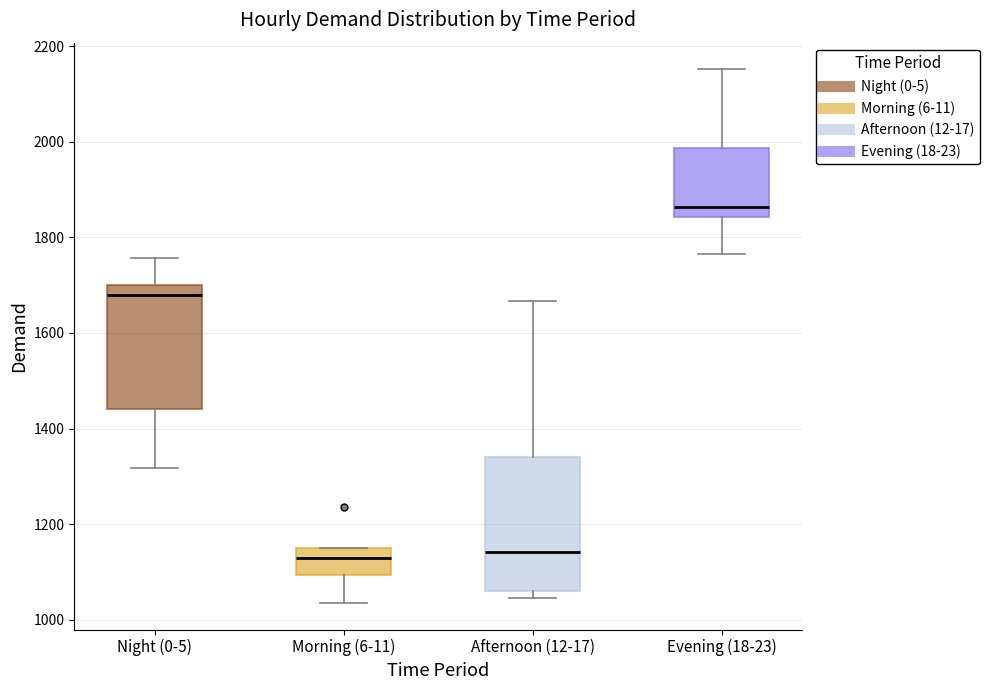

Reading left to right, transcribe this box plot: for each box, give where its median line is, the range the box spans, and where its two whiskers end, as read against the y-axis. The values are not printed on the chart, so give them approximately, as read against the axis.

Night (0-5): median 1680, box 1440 to 1700, whiskers 1320 to 1760
Morning (6-11): median 1120, box 1100 to 1140, whiskers 1040 to 1160
Afternoon (12-17): median 1140, box 1060 to 1340, whiskers 1040 to 1660
Evening (18-23): median 1860, box 1840 to 1980, whiskers 1760 to 2160